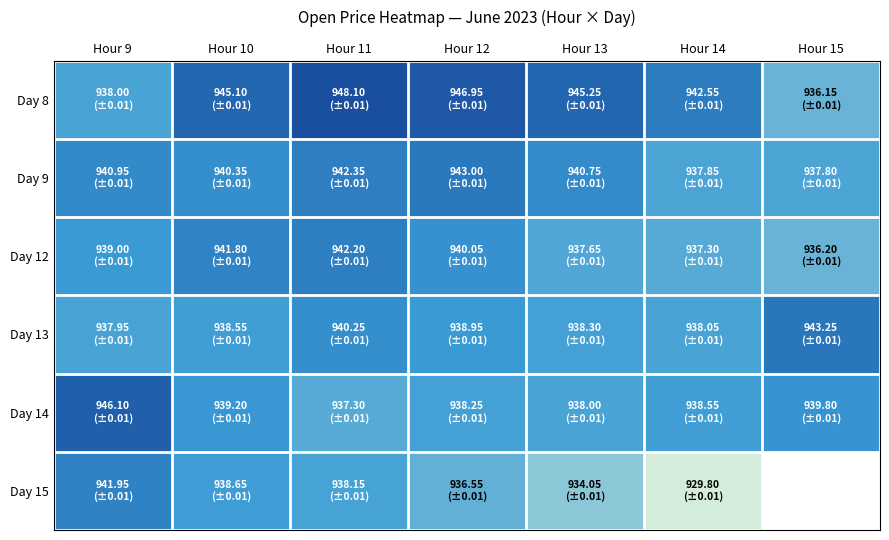

At which category does the chart reach its minimum across all series?

Hour 14